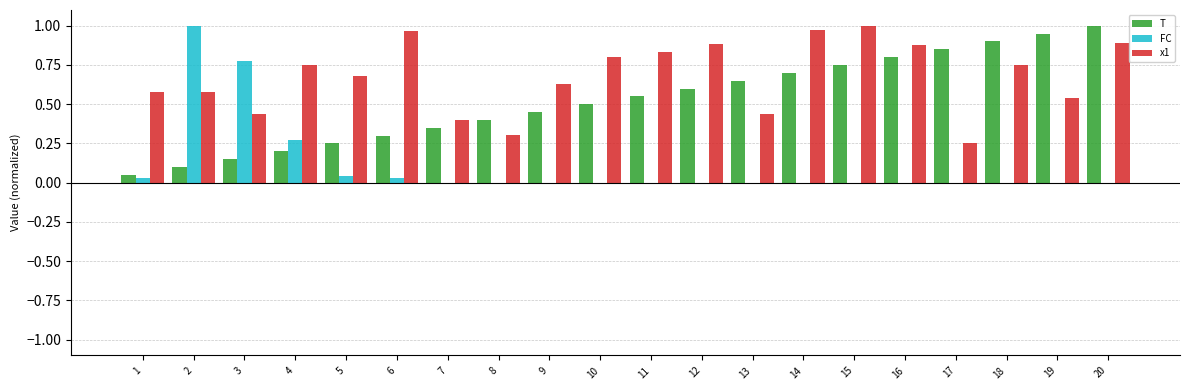

At which label does T reach its peak?

20